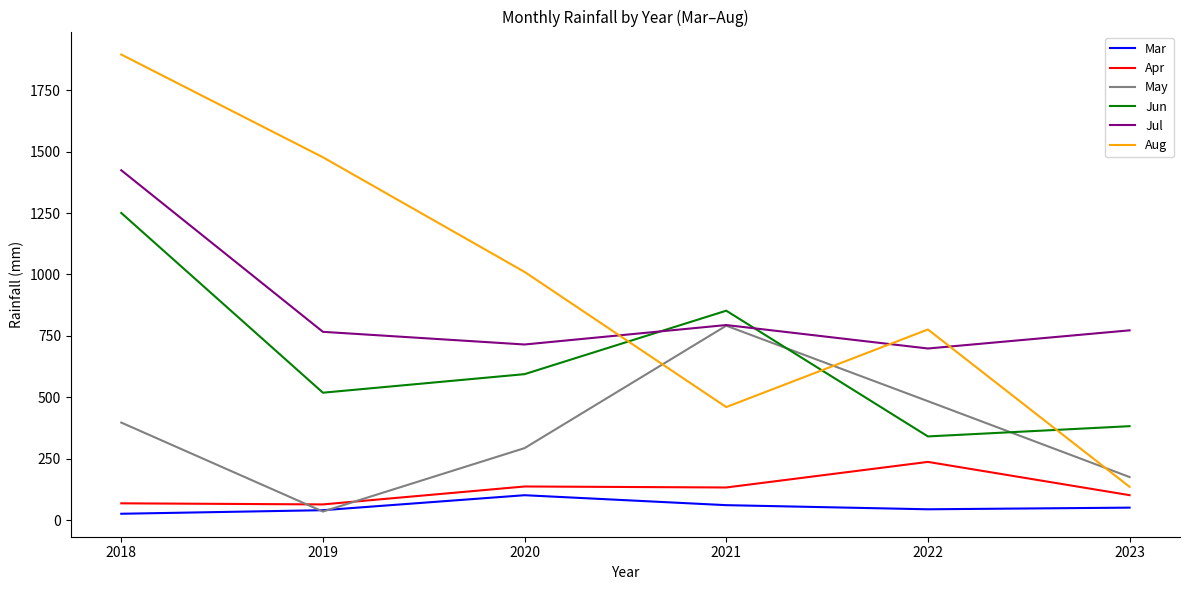

Where is Jul nearest to the value 1061?

2021